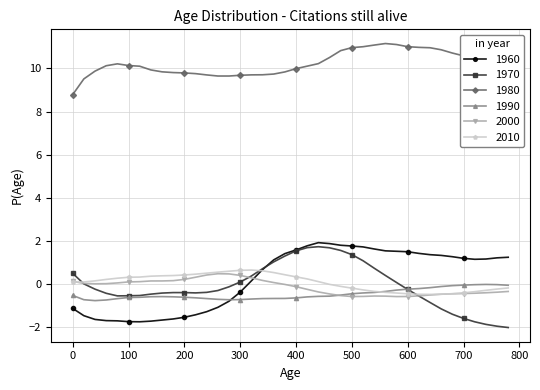

How many series are shown in this chart?

6